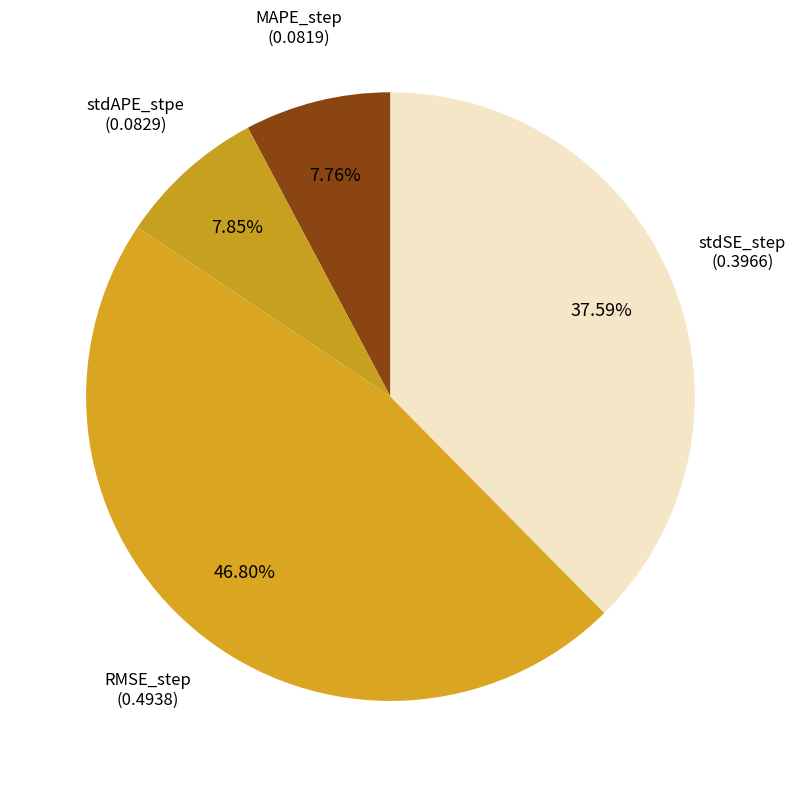

Which has a higher value, stdSE_step or stdAPE_stpe?

stdSE_step